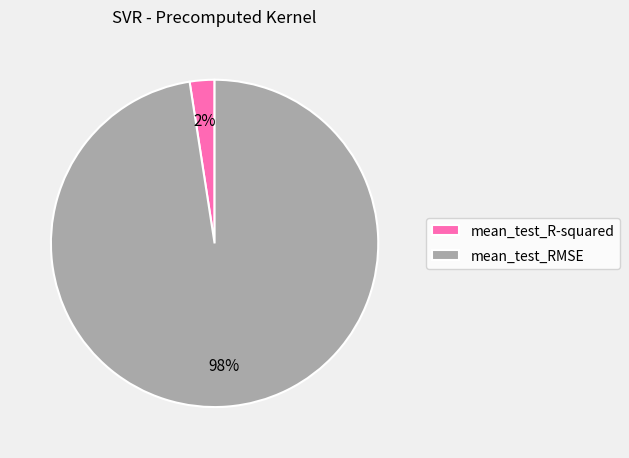

To the nearest percent, what is the combined percentage of mean_test_R-squared and mean_test_RMSE?

100%